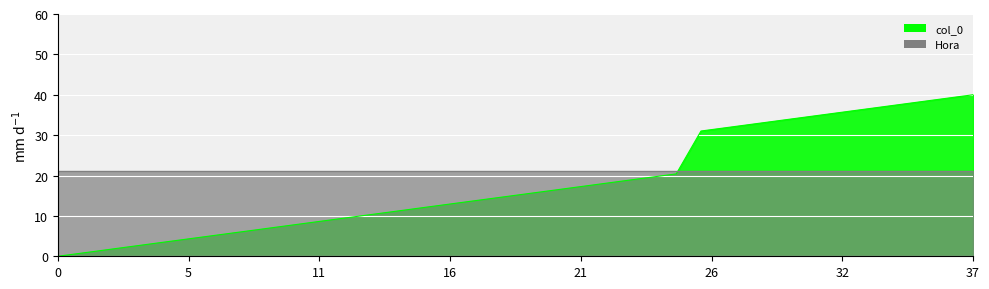

True or false: the data shows 57.7 at 42.

False